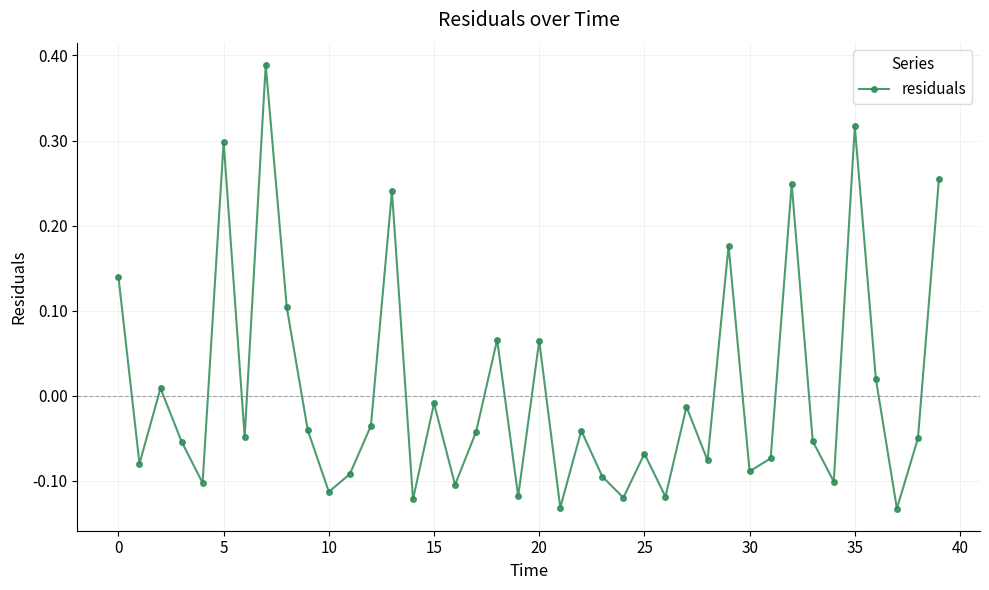

Count the number of categories in the chart.

40